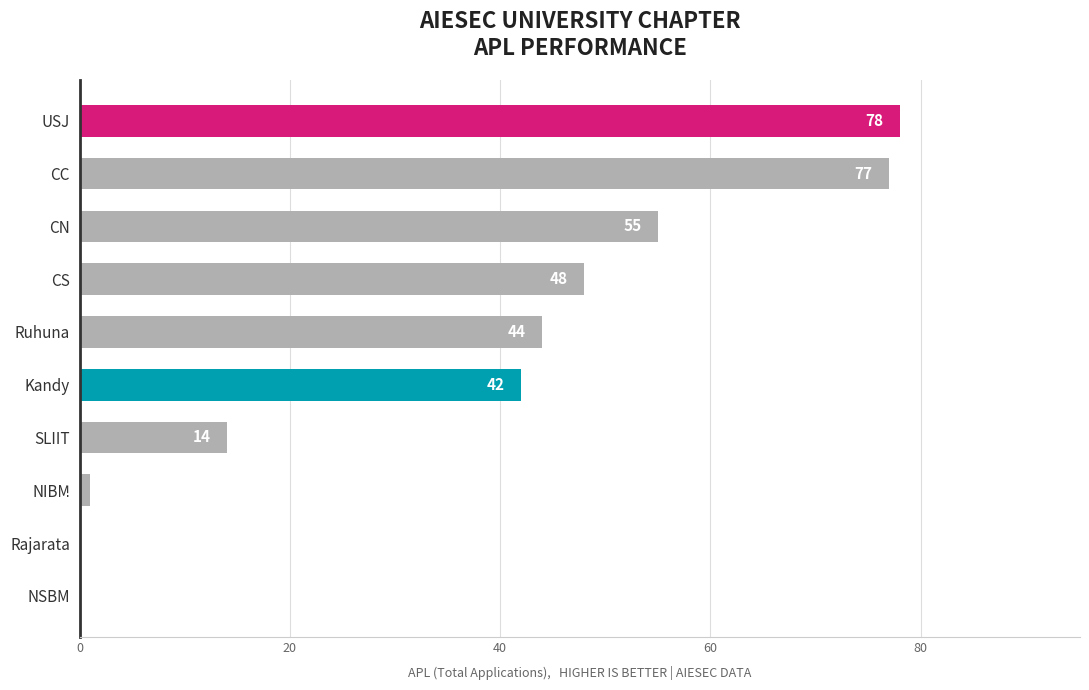

What is the sum of all values?

359